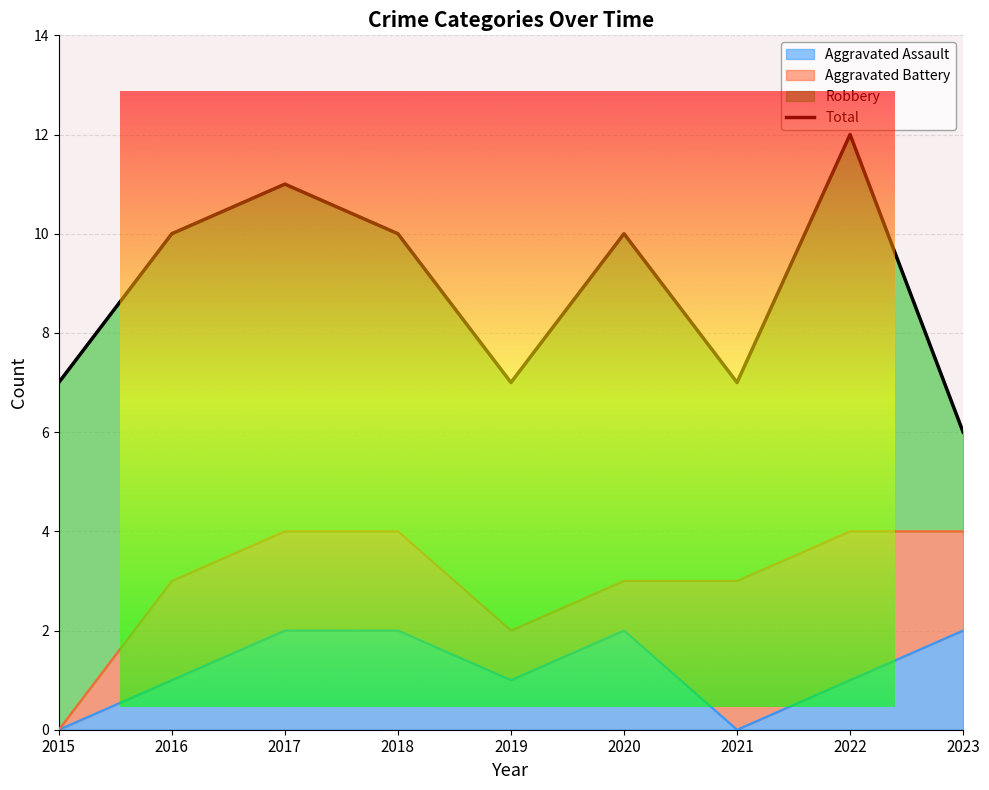

At which category does the chart reach its minimum across all series?

2023